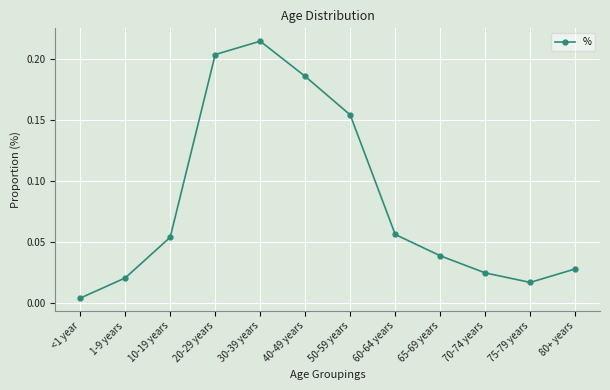

The chart shows a value of 0.1 at 65-69 years. True or false?

False